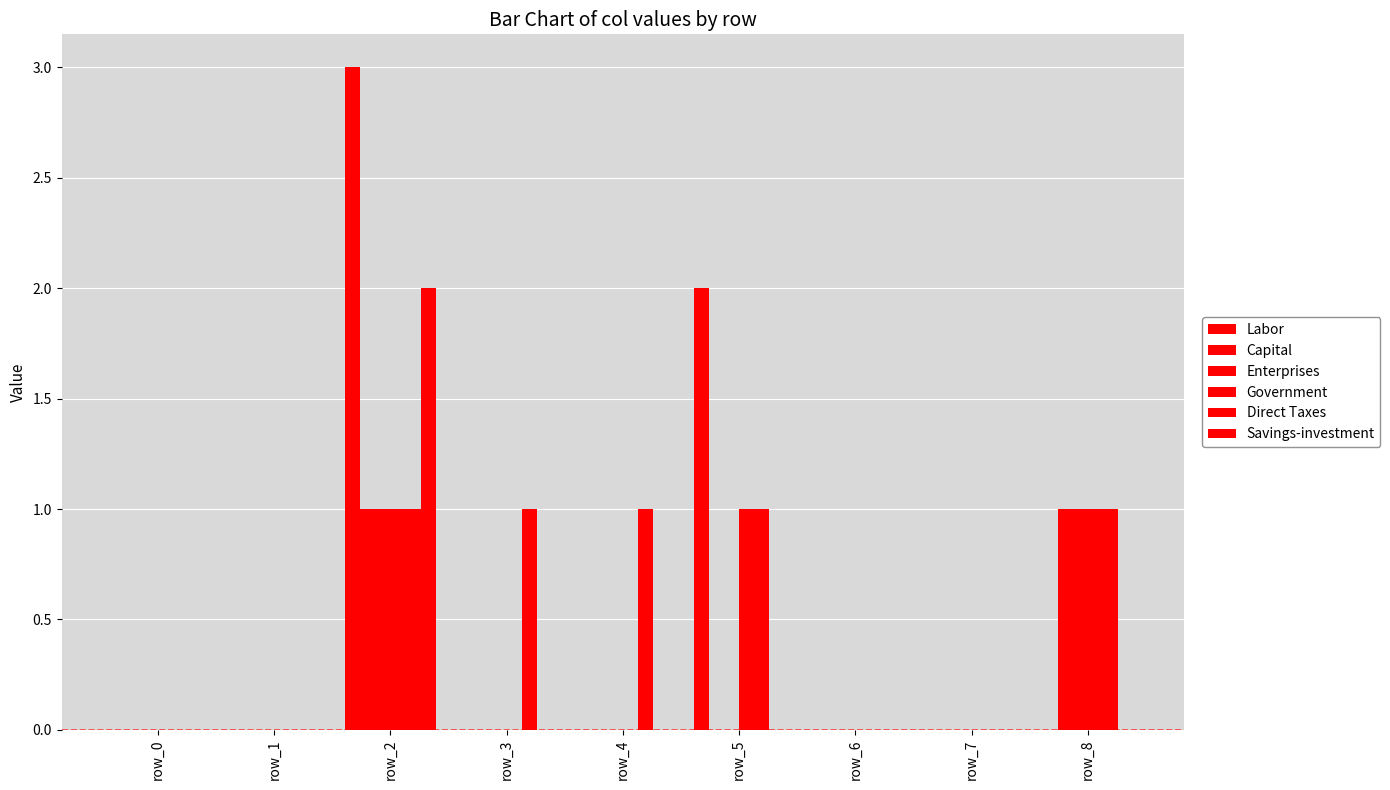

At which category is the sum across all series the highest?

row_2